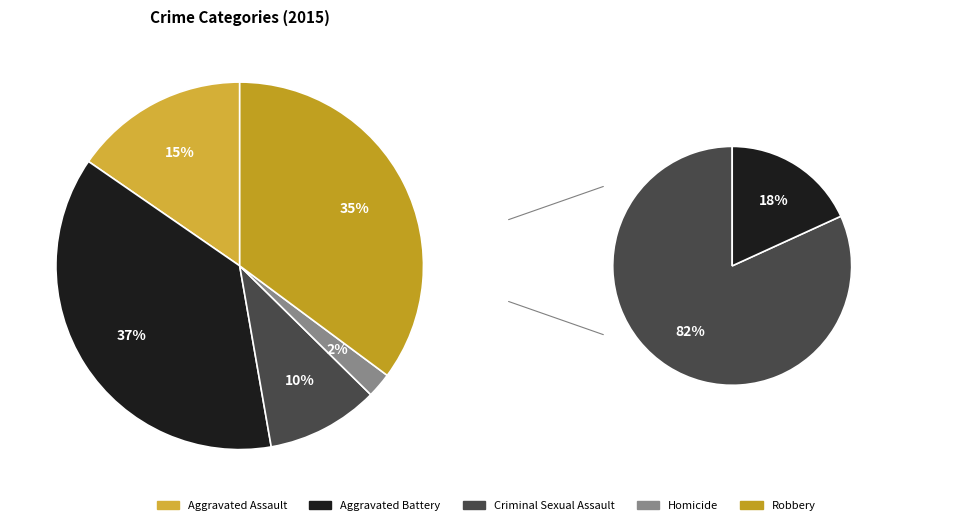

What is the total percentage of Aggravated Assault and Aggravated Battery?

52.7%